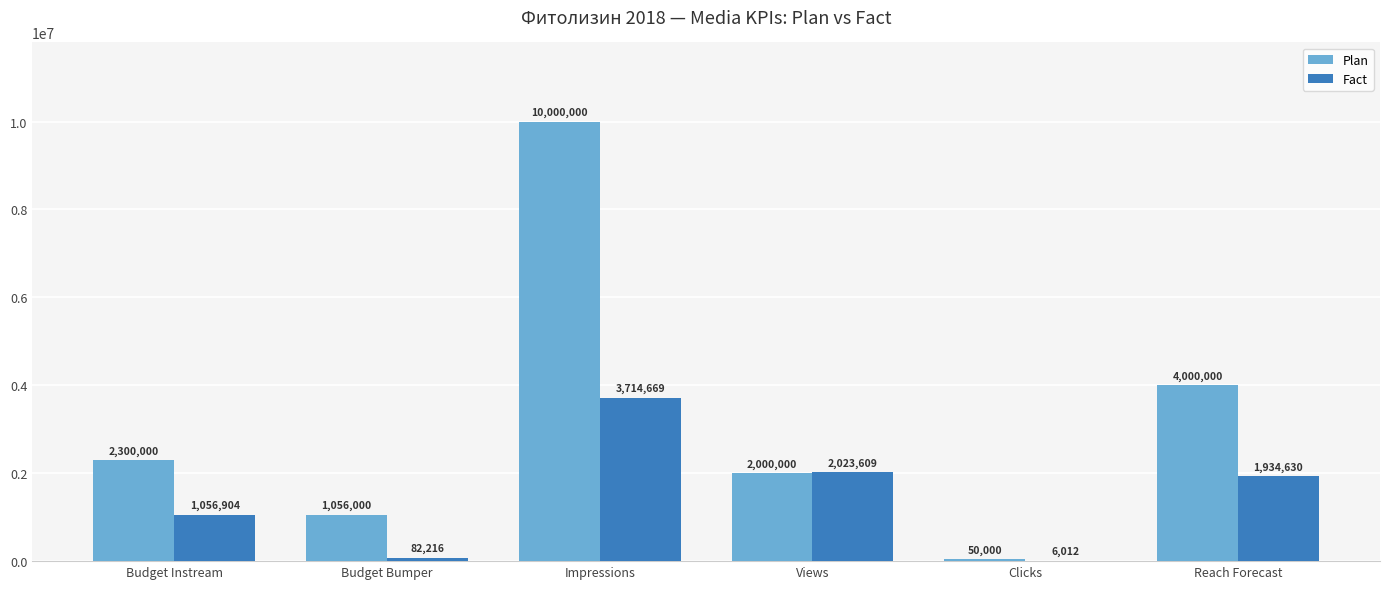

The value of Fact at Reach Forecast is 1062460.2. True or false?

False